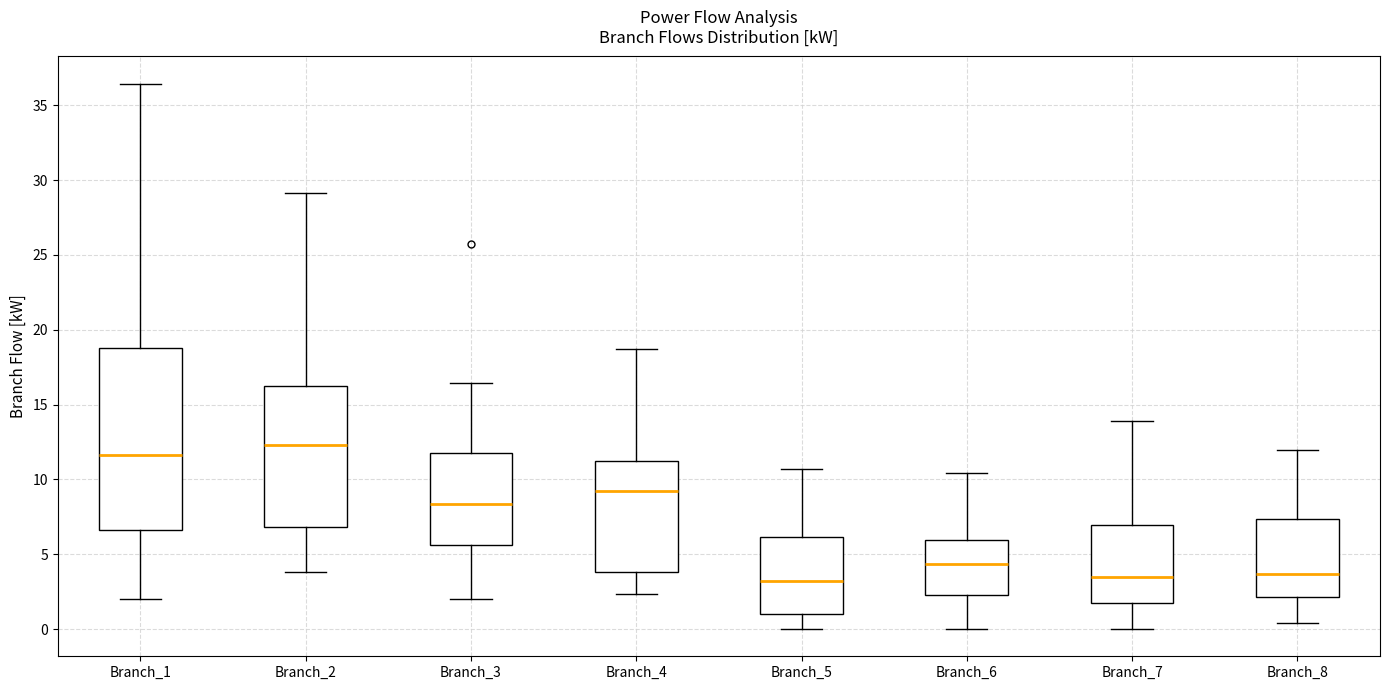

Reading left to right, transcribe this box plot: for each box, give where its median line is, the range the box spans, and where its two whiskers end, as read against the y-axis. The values are not printed on the chart, so give them approximately, as read against the axis.

Branch_1: median 11.5, box 6.5 to 19.0, whiskers 2.0 to 36.5
Branch_2: median 12.5, box 7.0 to 16.0, whiskers 4.0 to 29.0
Branch_3: median 8.5, box 5.5 to 12.0, whiskers 2.0 to 16.5
Branch_4: median 9.0, box 4.0 to 11.0, whiskers 2.5 to 18.5
Branch_5: median 3.0, box 1.0 to 6.0, whiskers 0.0 to 10.5
Branch_6: median 4.5, box 2.5 to 6.0, whiskers 0.0 to 10.5
Branch_7: median 3.5, box 1.5 to 7.0, whiskers 0.0 to 14.0
Branch_8: median 3.5, box 2.0 to 7.5, whiskers 0.5 to 12.0